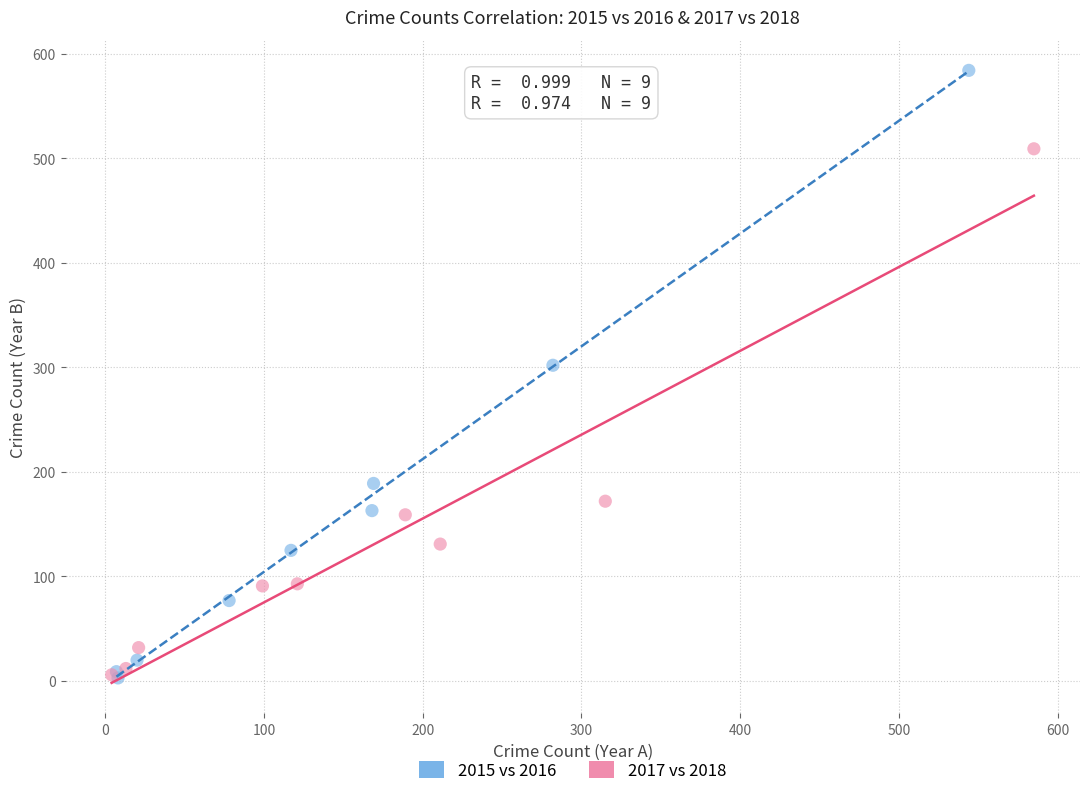

Which series has the largest Y range (max minus min)?

2015 vs 2016